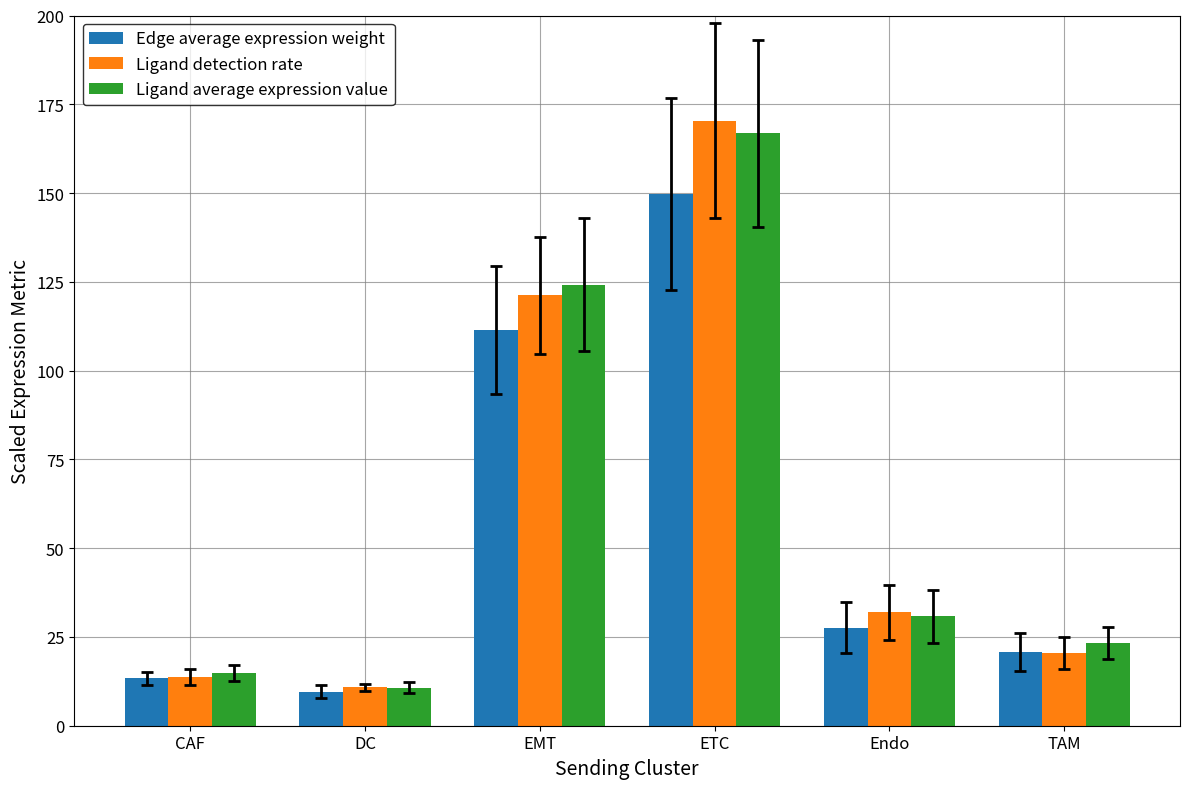

Reading right to left, what are all the values shown in this chart?

Edge average expression weight: TAM=20.8	Endo=27.6	ETC=149.8	EMT=111.5	DC=9.6	CAF=13.3
Ligand detection rate: TAM=20.5	Endo=31.9	ETC=170.4	EMT=121.2	DC=10.8	CAF=13.8
Ligand average expression value: TAM=23.2	Endo=30.8	ETC=166.8	EMT=124.2	DC=10.7	CAF=14.8